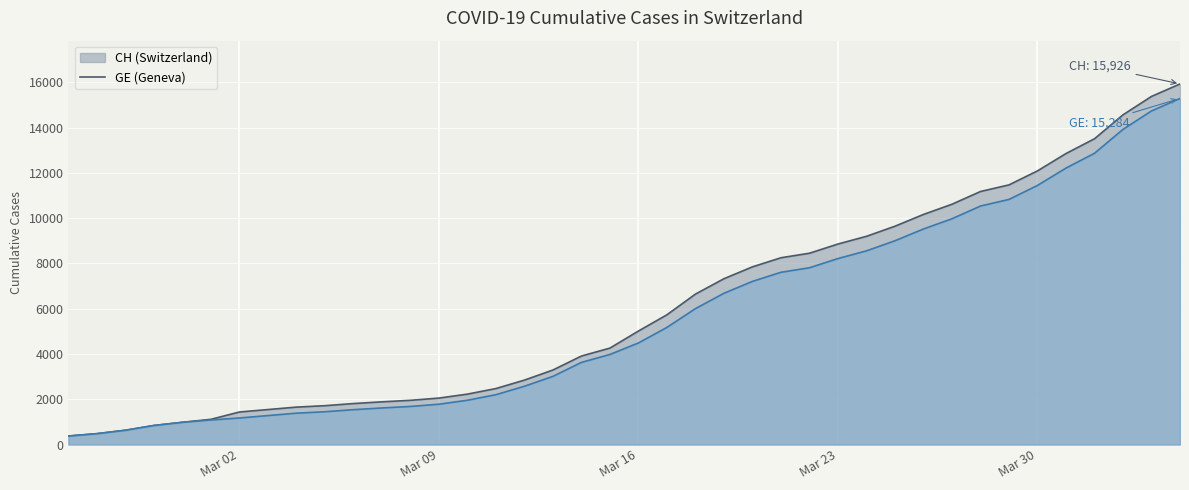

Which category has the lowest value across all series?

2020-02-25